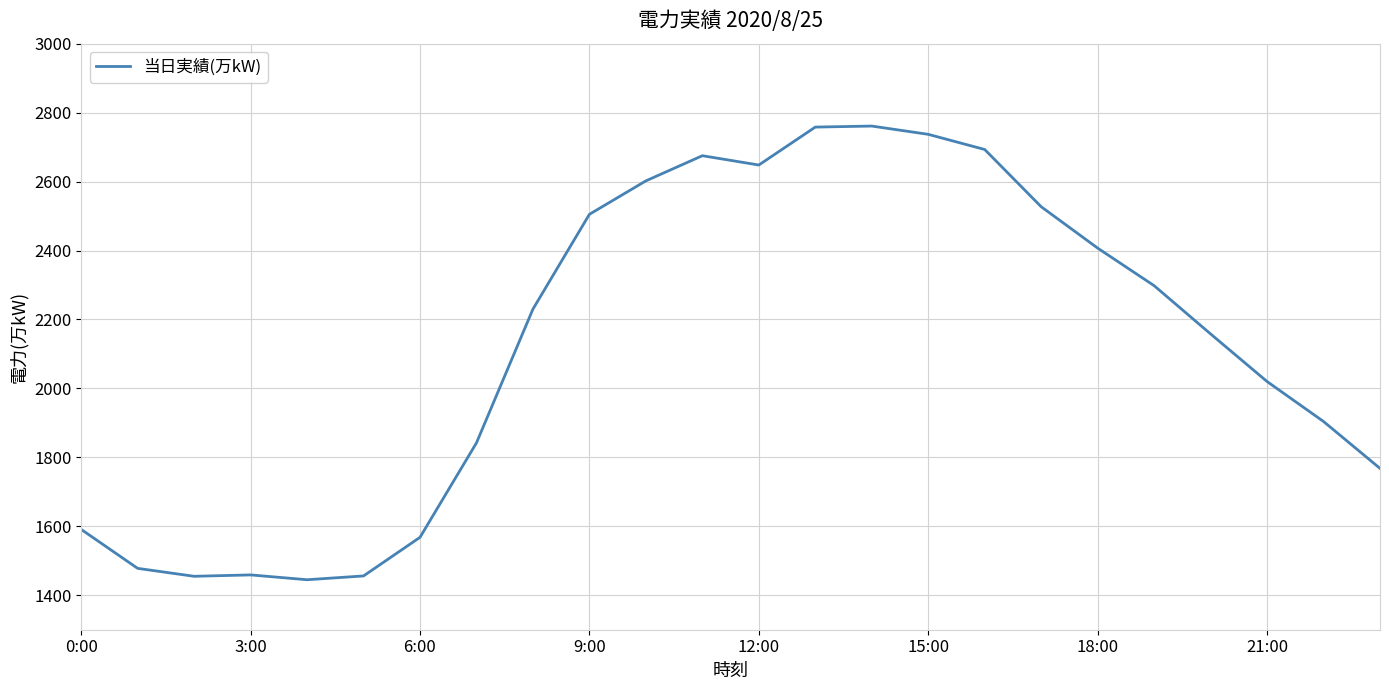

What is the difference between the maximum and minimum values?

1316